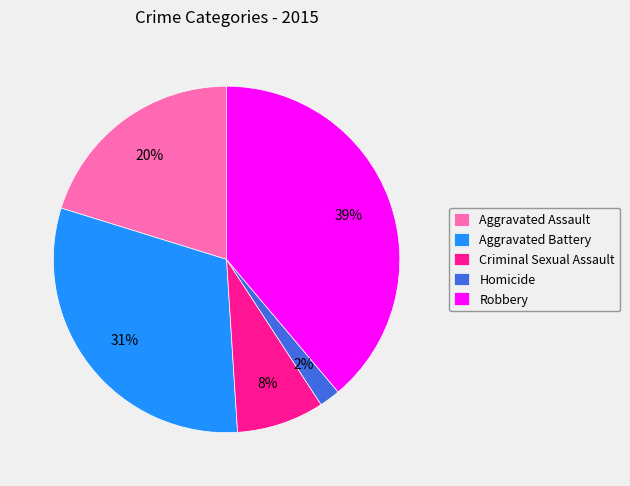

Which slice is the largest?

Robbery